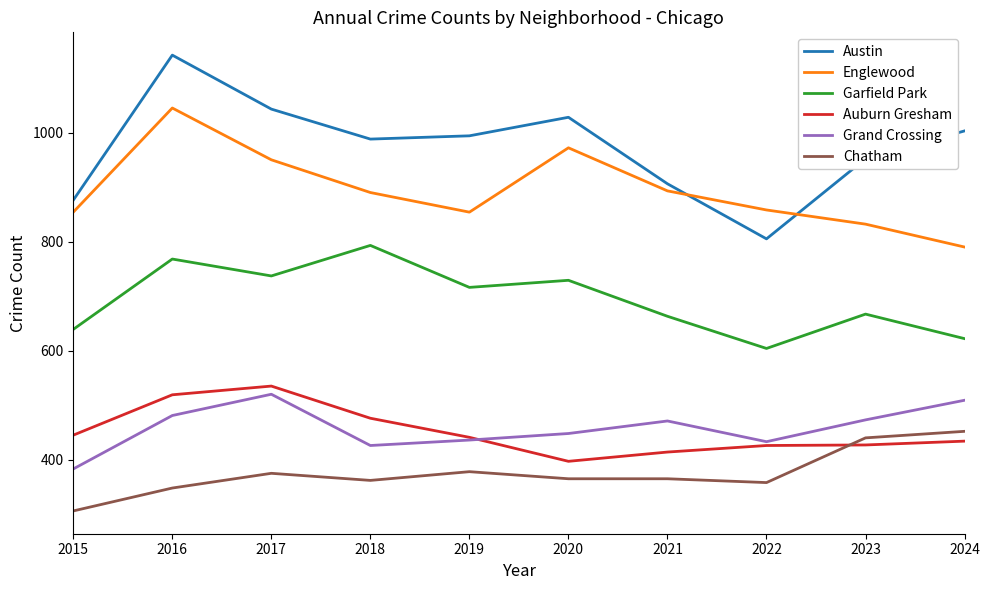

What is the sum of the Grand Crossing values at 2024 and 2021?

980